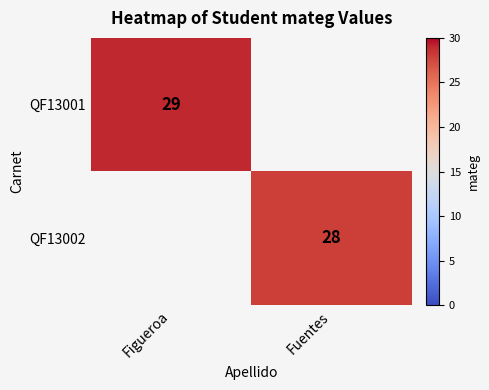

At which category does the chart reach its peak across all series?

Figueroa